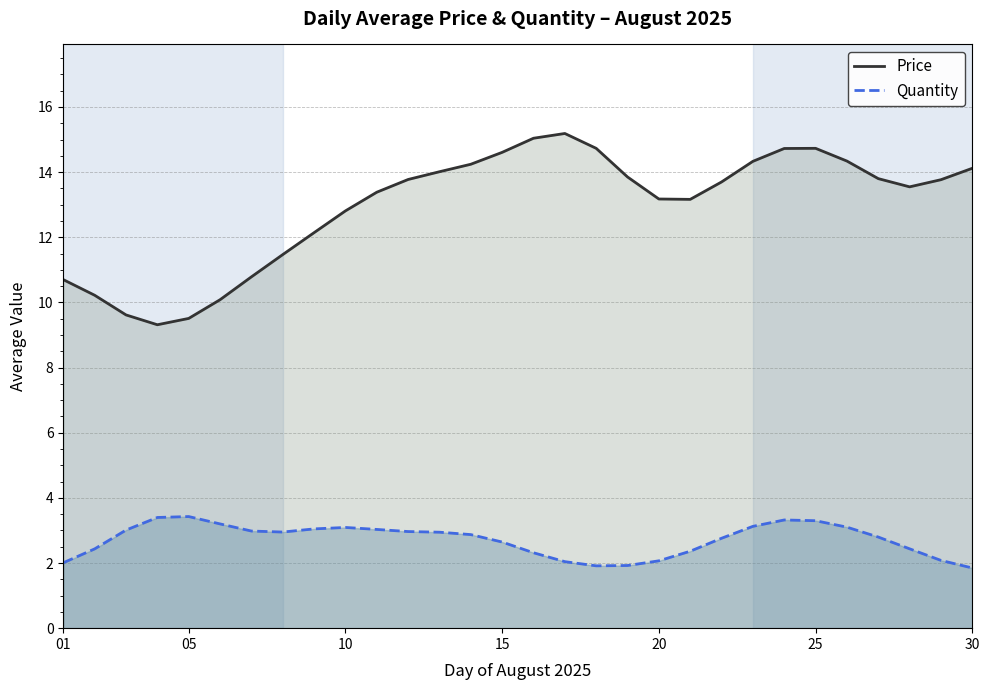

True or false: Quantity and Price cross at least once.

False